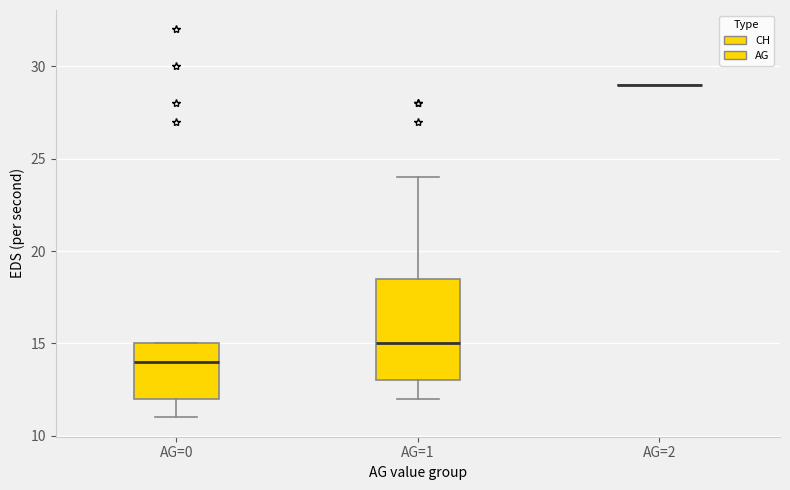

Reading left to right, read every box against the y-axis: the position of its median line, the range the box covers, and the ends of its whiskers. The values are not printed on the chart, so give them approximately, as read against the axis.

AG=0: median 14.0, box 12.0 to 15.0, whiskers 11.0 to 15.0
AG=1: median 15.0, box 13.0 to 18.5, whiskers 12.0 to 24.0
AG=2: box collapsed to a line at 29.0, whiskers 29.0 to 29.0